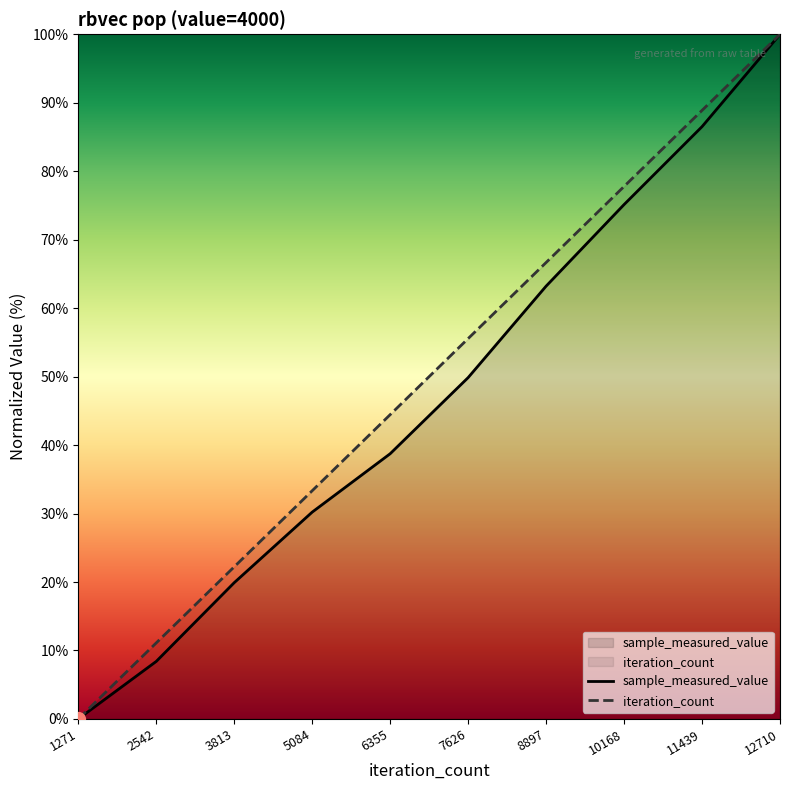

Is this an area chart (filled region under the line)?

No